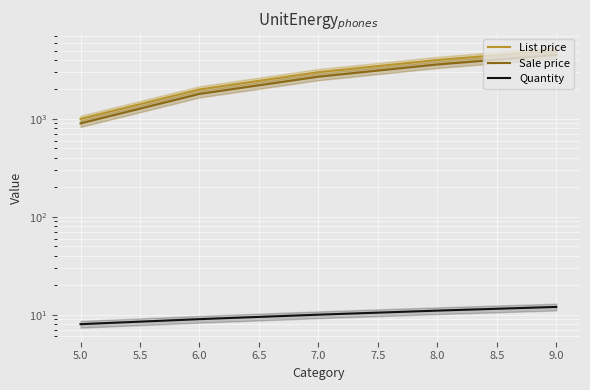

Reading left to right, transcribe all the data shown in this chart.

List price: 1000	2000	3000	4000	5000
Sale price: 900	1800	2700	3600	4500
Quantity: 8	9	10	11	12